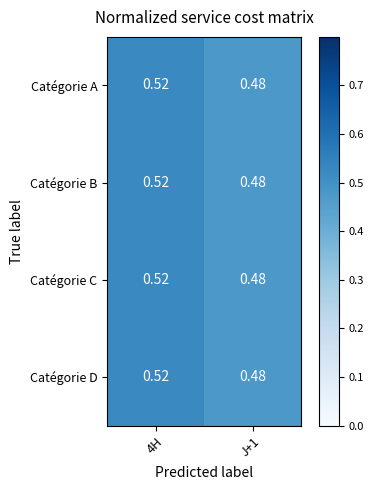

Is the value of Catégorie D at 4H greater than the value of Catégorie A at J+1?

Yes